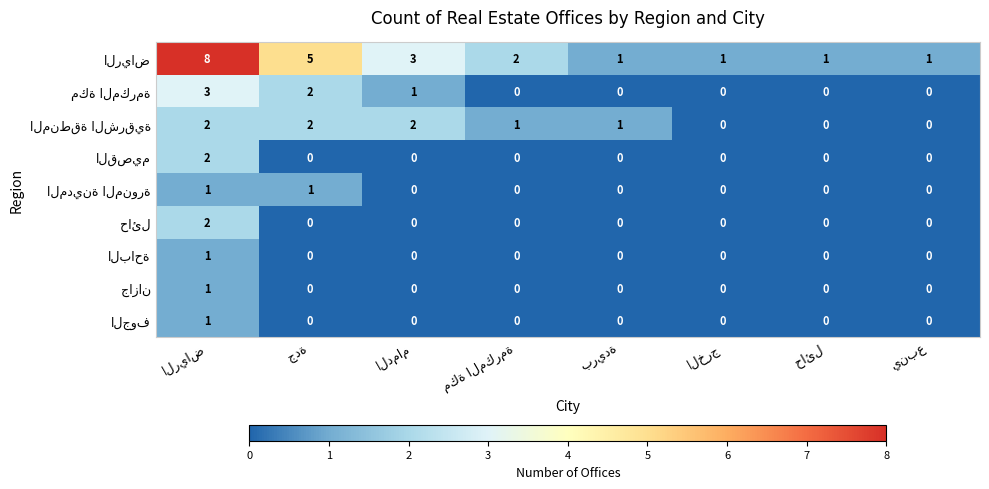

What is the greatest value displayed?

8